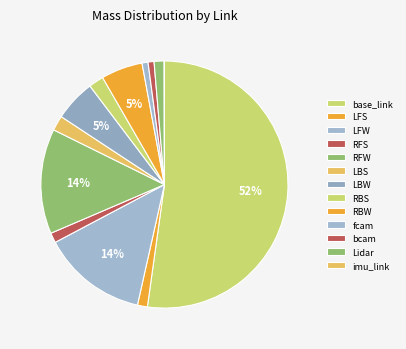

Is the sum of Lidar and LFW greater than half?

No